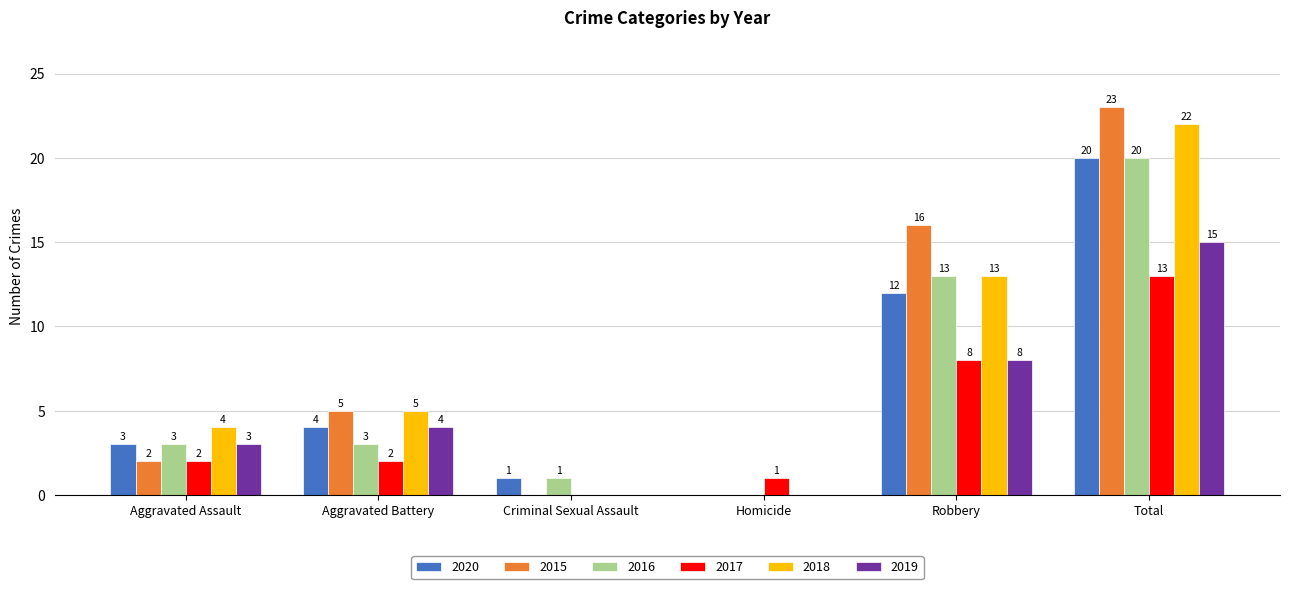

What is the sum of all 2016 values?

40